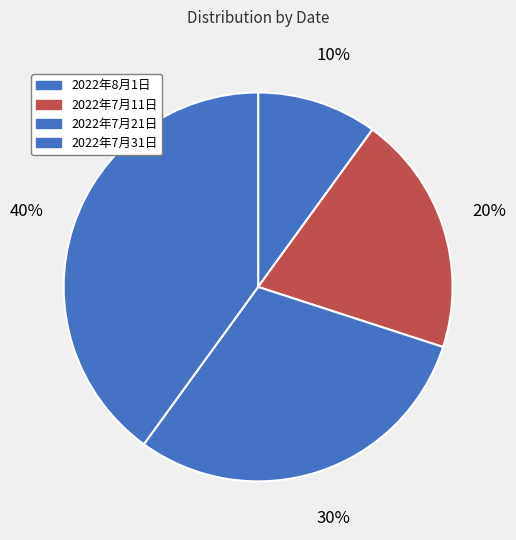

What is the change in value from 2022年7月11日 to 2022年7月31日?

+2